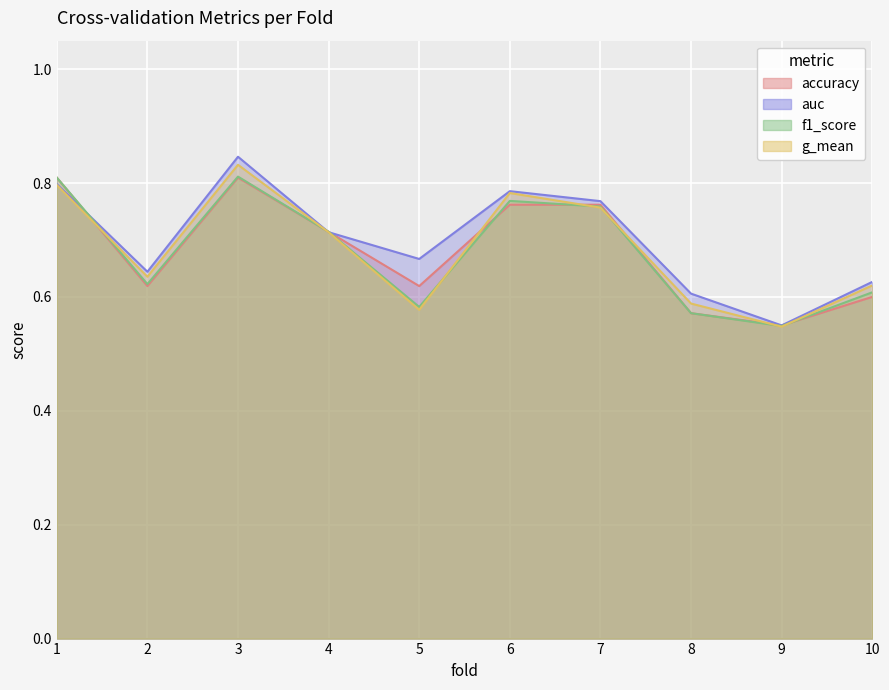

Which series has the largest range (max minus min)?

auc